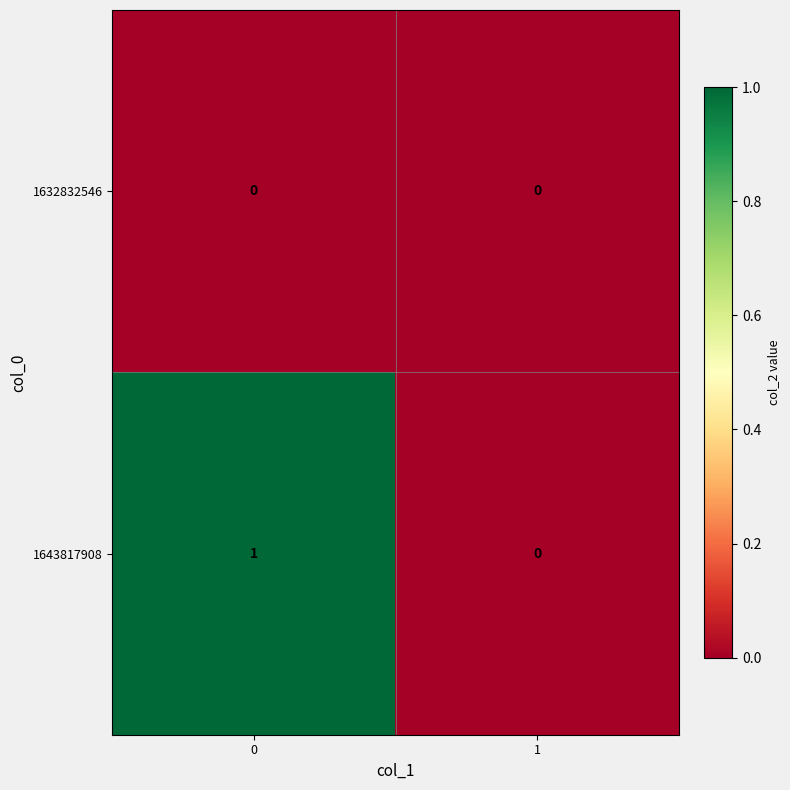

Rank the series by their maximum value, from highest to lowest.

1643817908, 1632832546